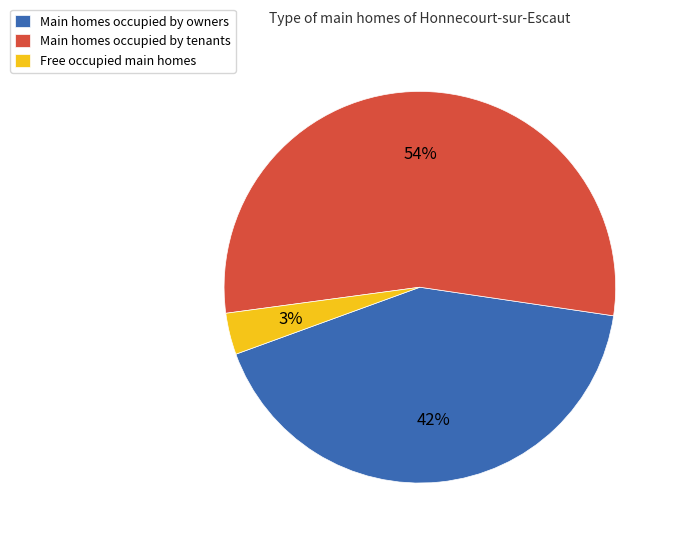

Which category has the smallest portion of the pie?

Free occupied main homes